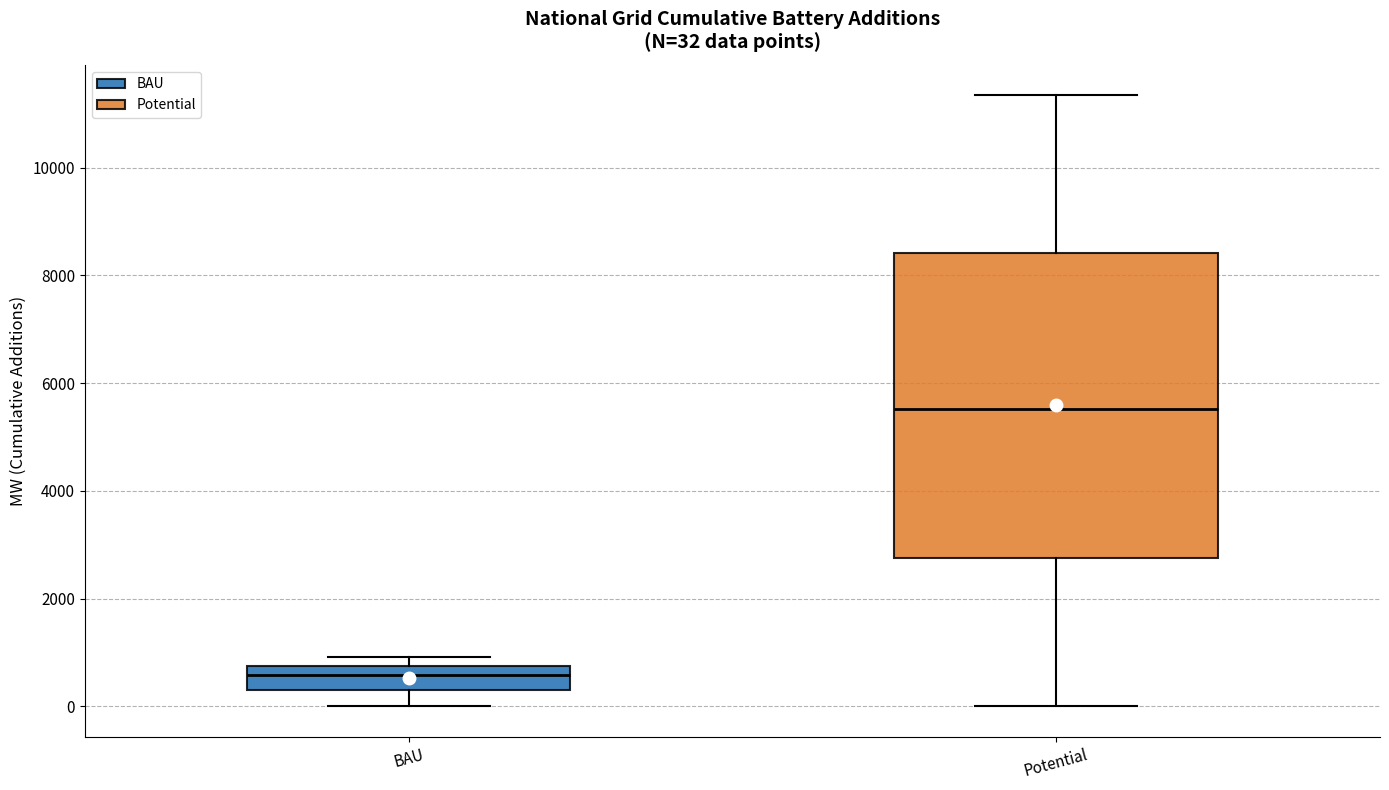

Which box is the tallest, from its lower edge to its upper edge?

Potential